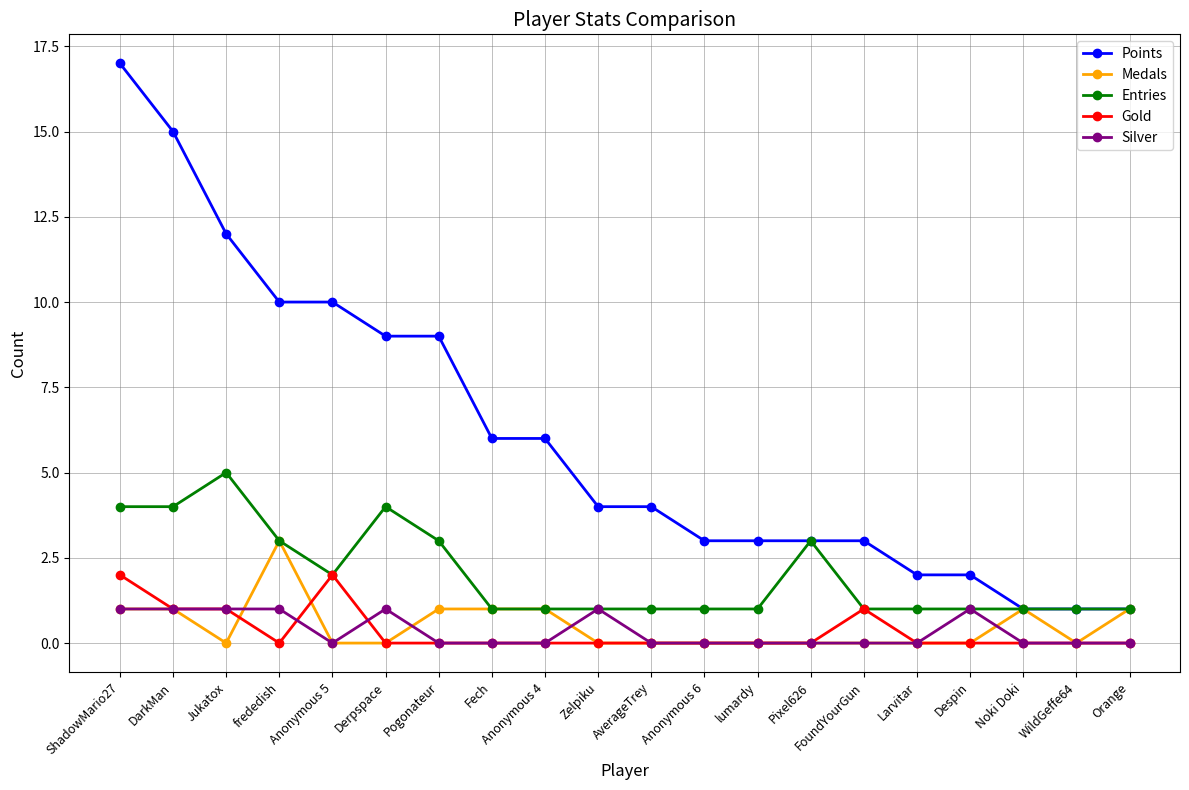

True or false: Entries has a value of 1 at Orange.

True